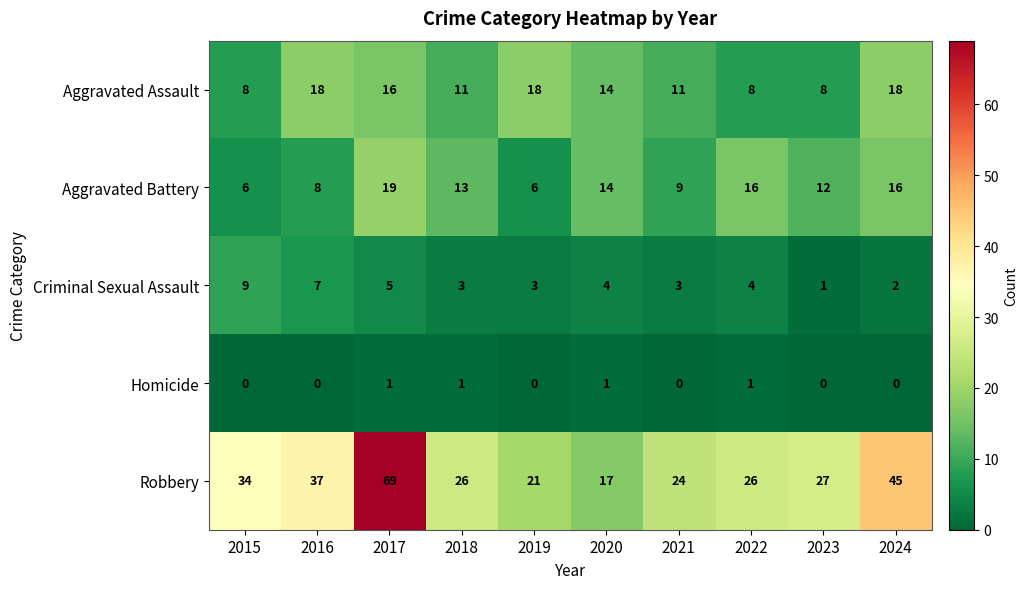

At 2021, list the series in order from largest to smallest.

Robbery, Aggravated Assault, Aggravated Battery, Criminal Sexual Assault, Homicide